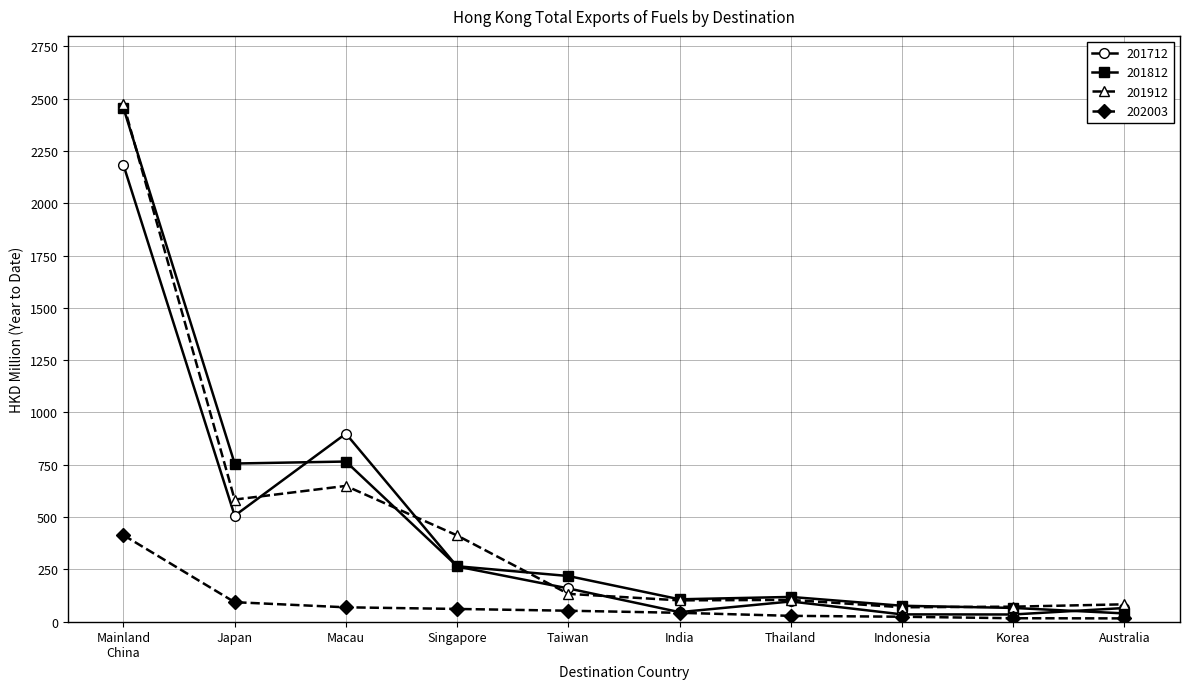

What is the spread (max minus min) of values at Singapore?

351.3